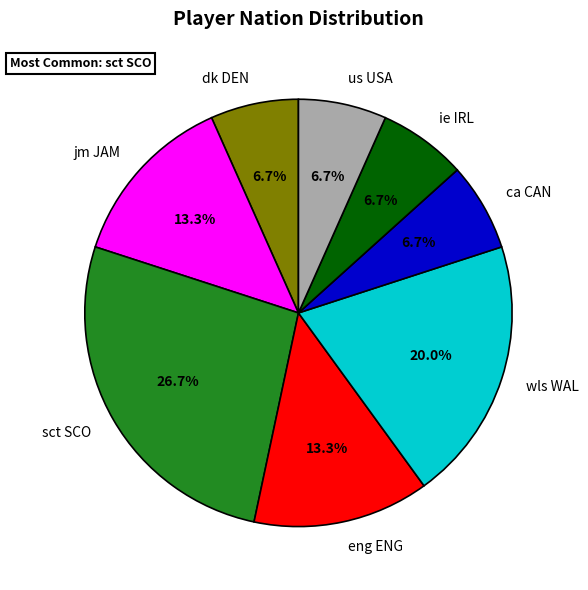

True or false: us USA accounts for 7% of the total.

True